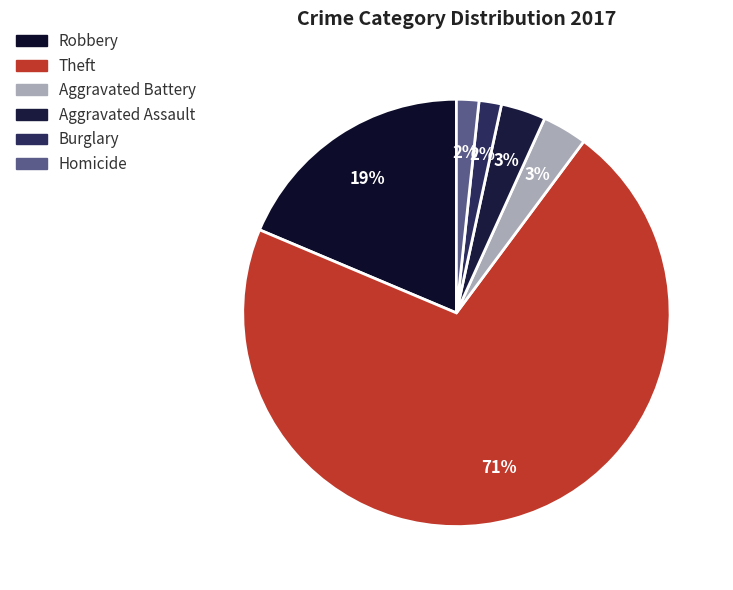

Count the number of slices in the pie.

6